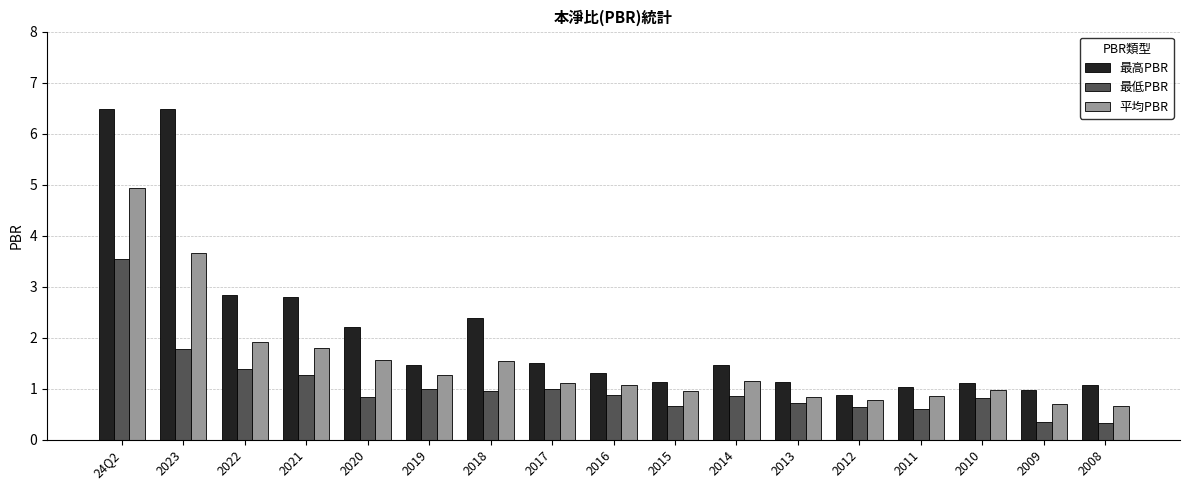

At how many categories does at least one series exceed 6?

2